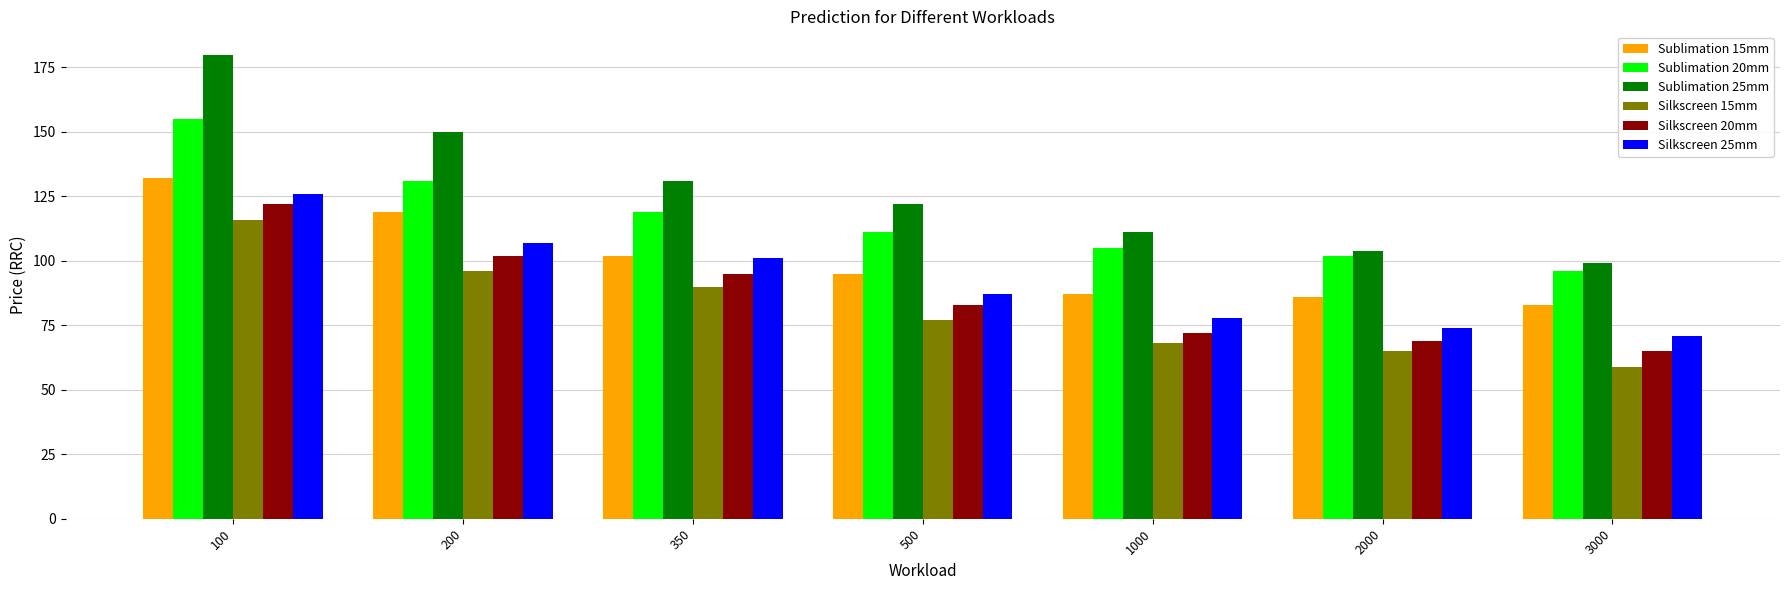

Between 100 and 1000, which series saw the biggest shift?

Sublimation 25mm